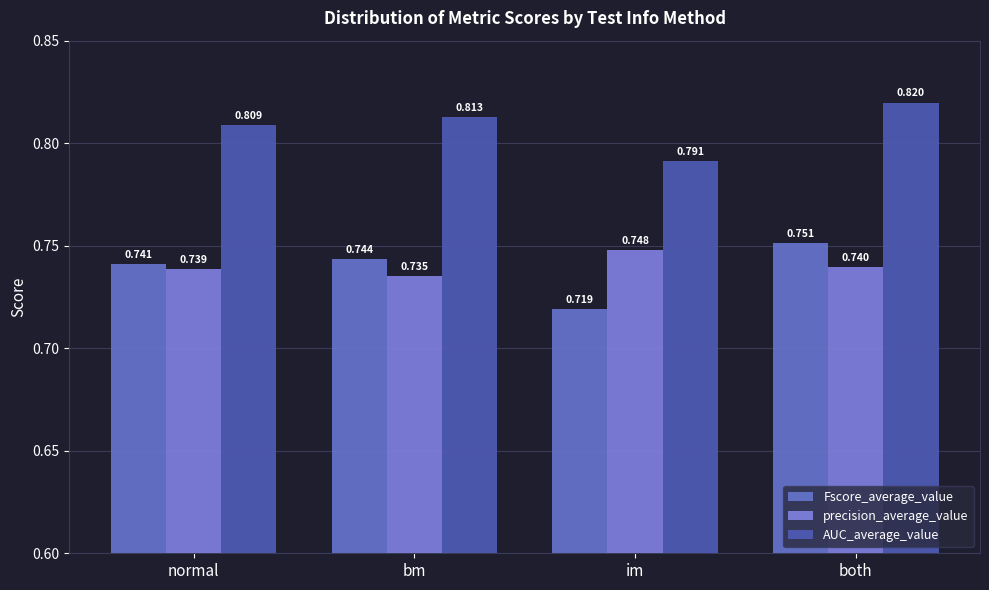

List the labels in order of Fscore_average_value value, smallest first.

im, normal, bm, both